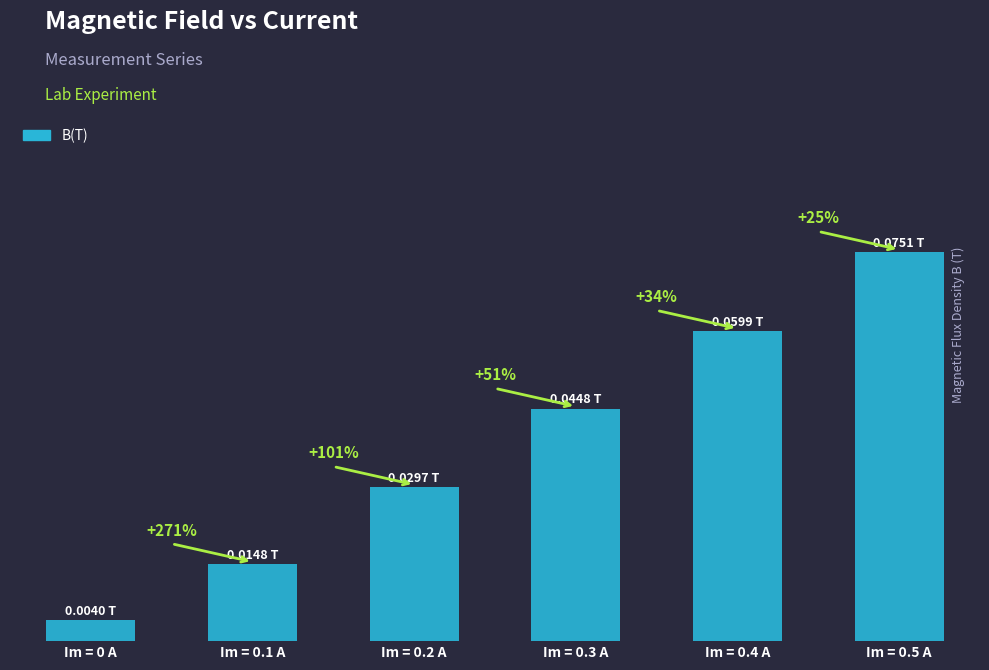

List the labels in order of value, smallest first.

Im = 0 A, Im = 0.1 A, Im = 0.2 A, Im = 0.3 A, Im = 0.4 A, Im = 0.5 A